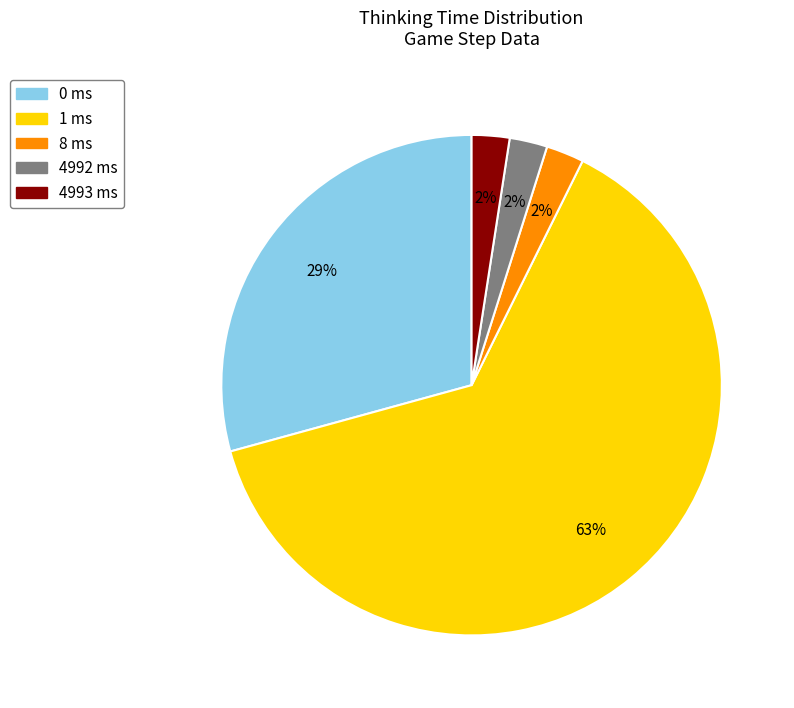

How many slices are in this pie chart?

5